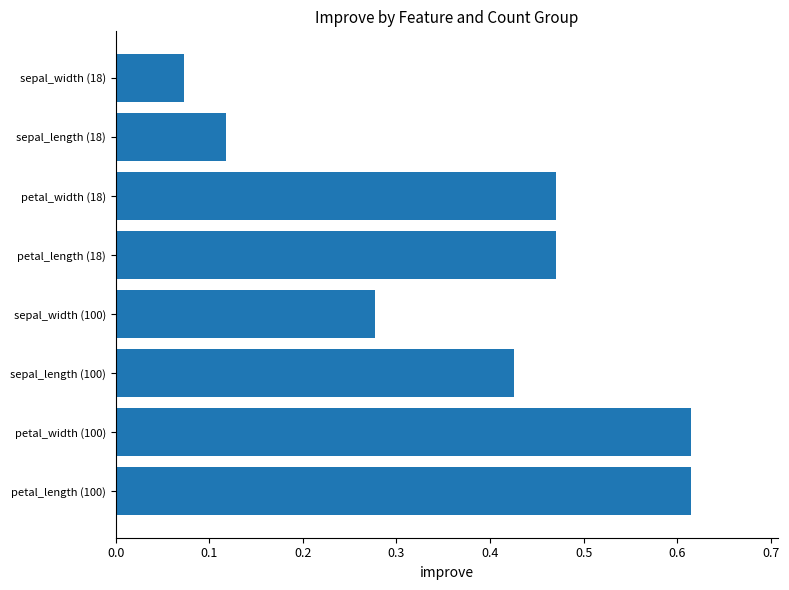

At which category does the chart reach its minimum across all series?

sepal_width (18)